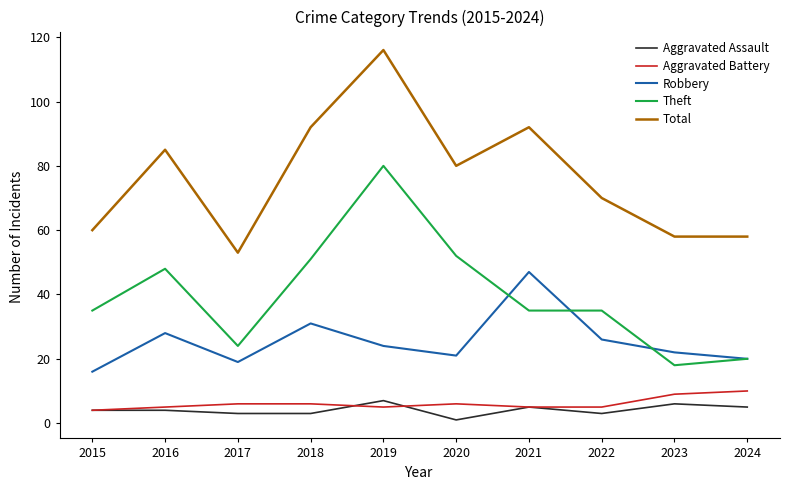

Is it true that Aggravated Assault equals 4 at 2015?

True